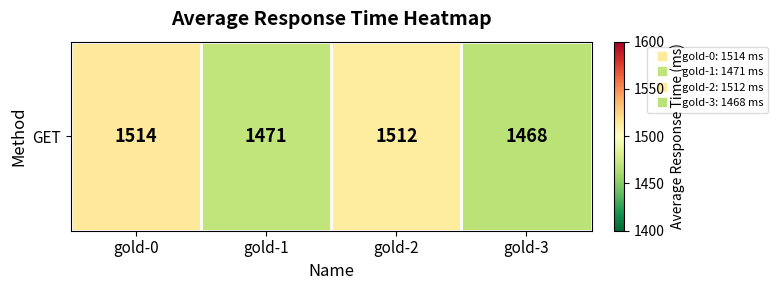

The chart shows a value of 2492 at gold-1. True or false?

False